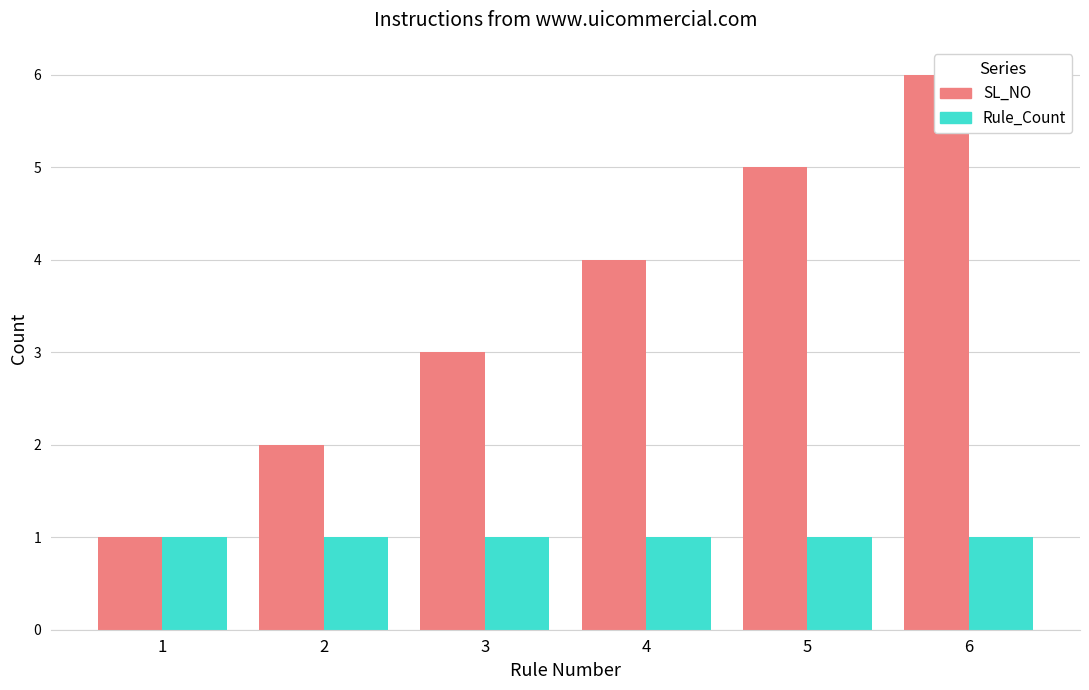

What is the sum of all Rule_Count values?

6